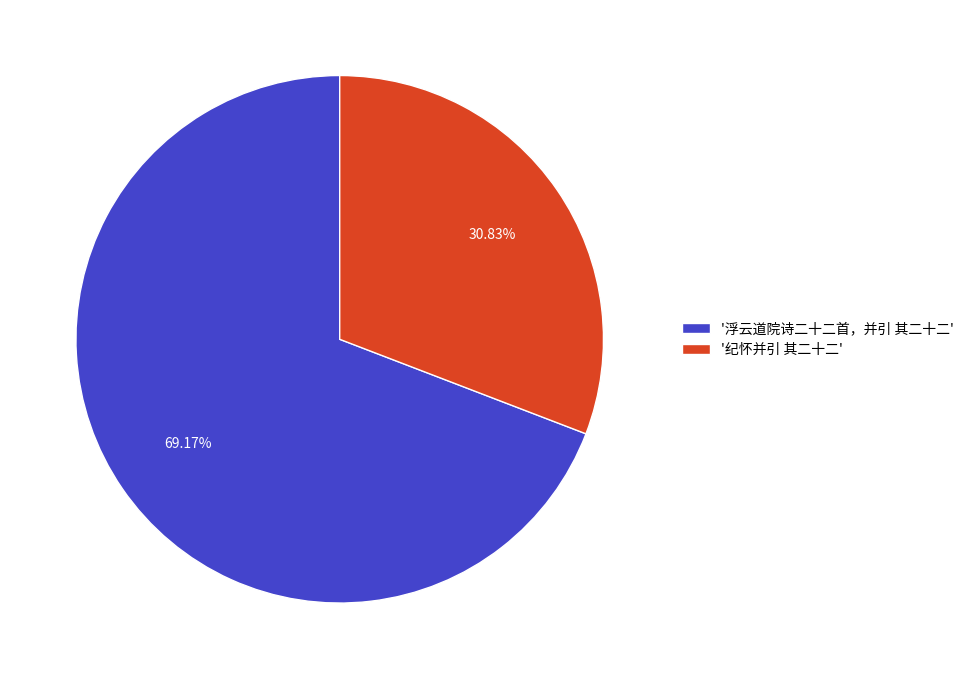

Do '浮云道院诗二十二首，并引 其二十二' and '纪怀并引 其二十二' together represent more than half of the pie?

Yes